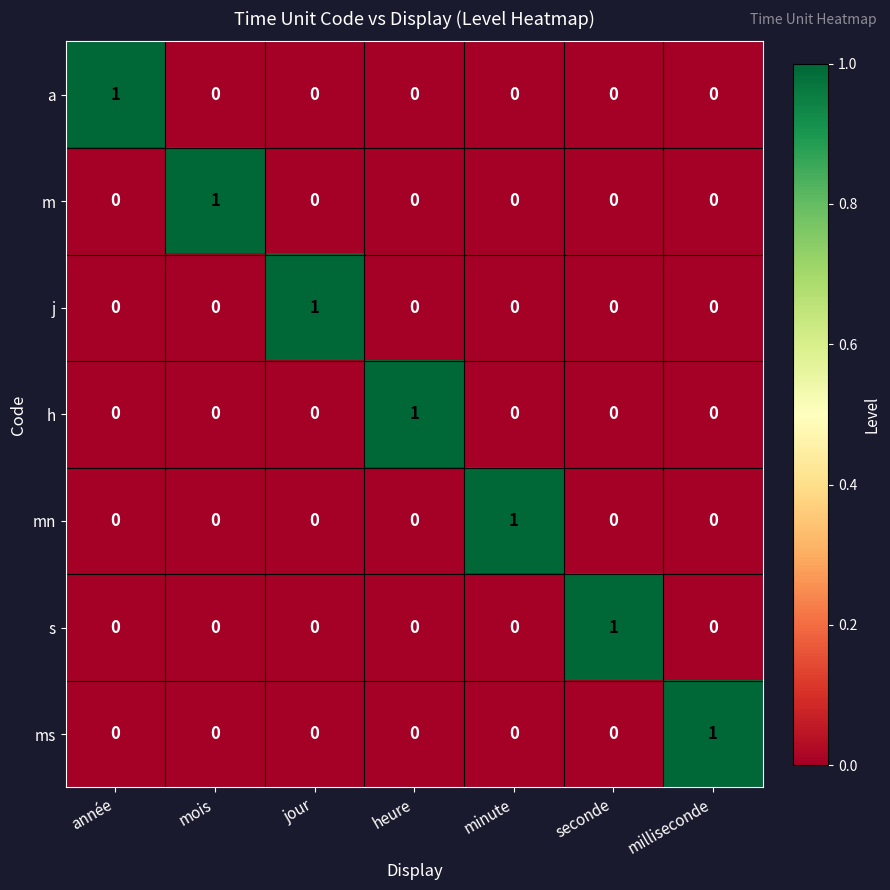

What is the maximum value shown in the chart?

1